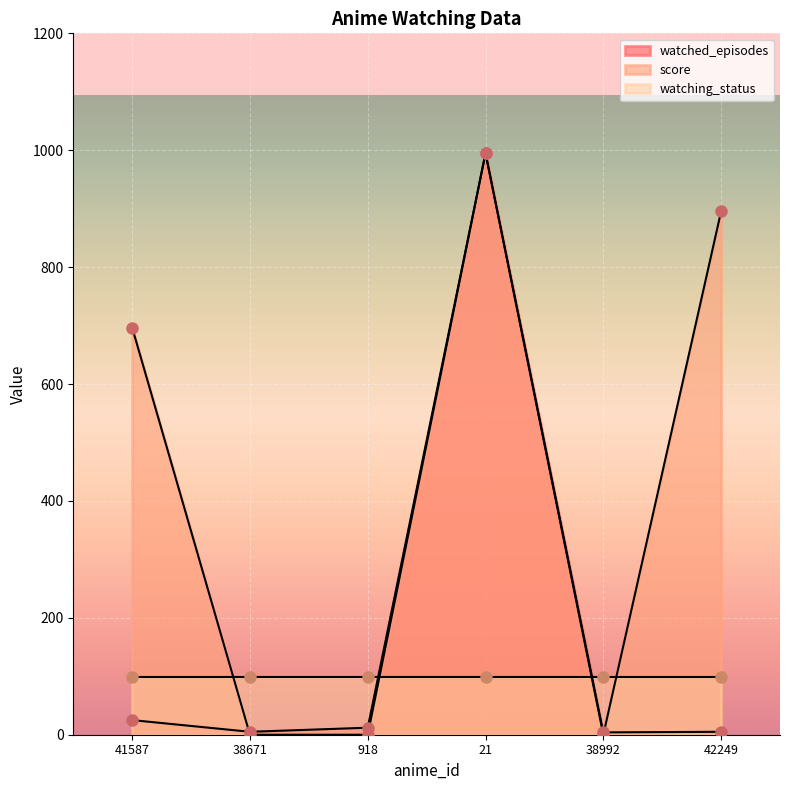

At which category does score reach its first local valley?

38992